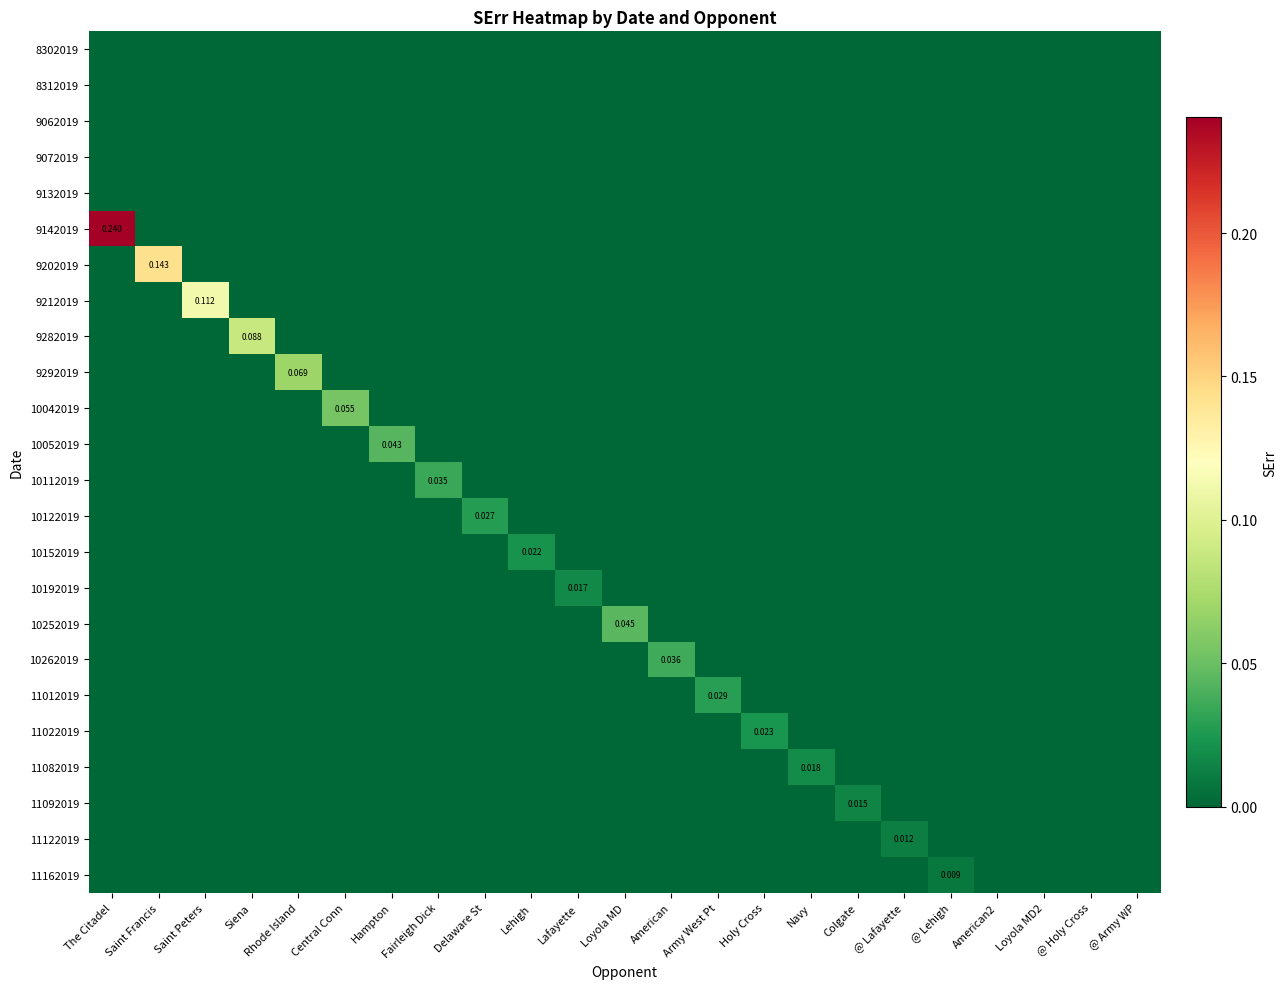

The value of 11092019 at @ Lafayette is 0.0. True or false?

True